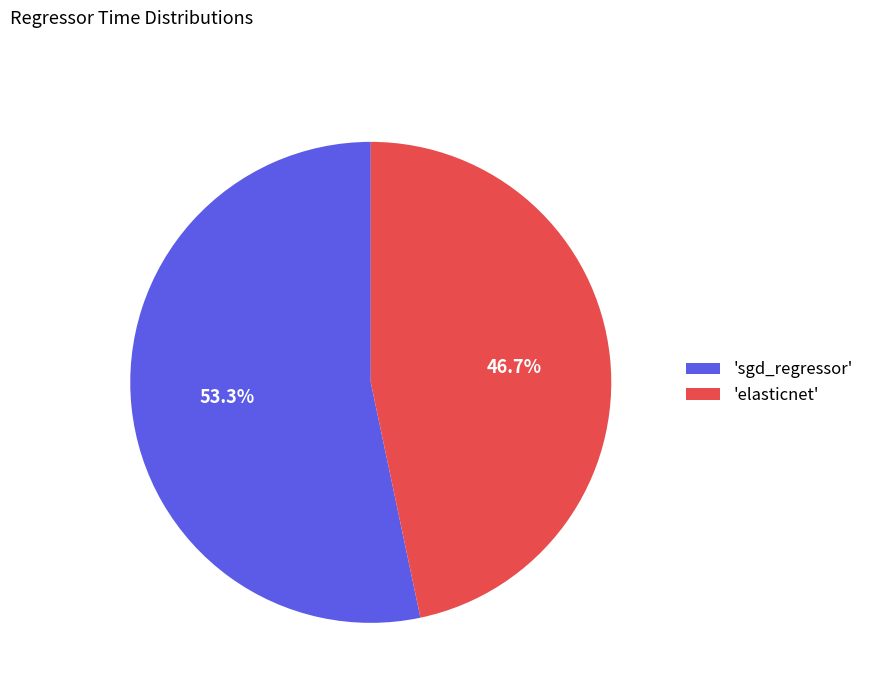

Which category has the smallest portion of the pie?

'elasticnet'